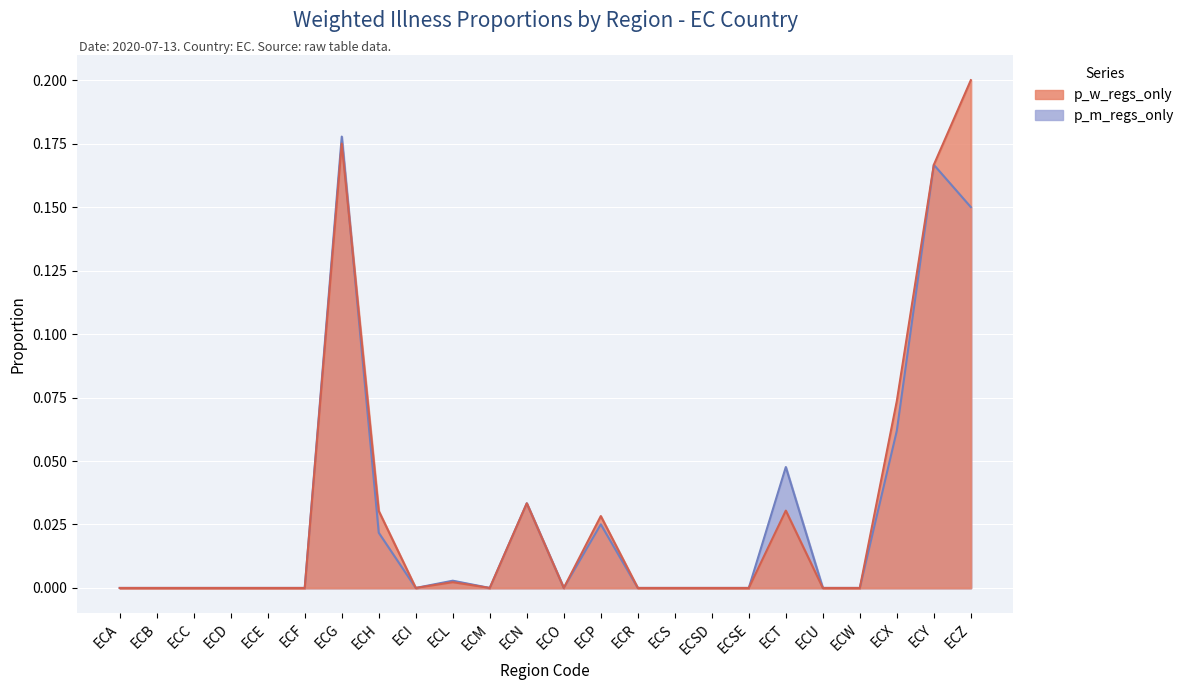

What position from the right is ECO?

12